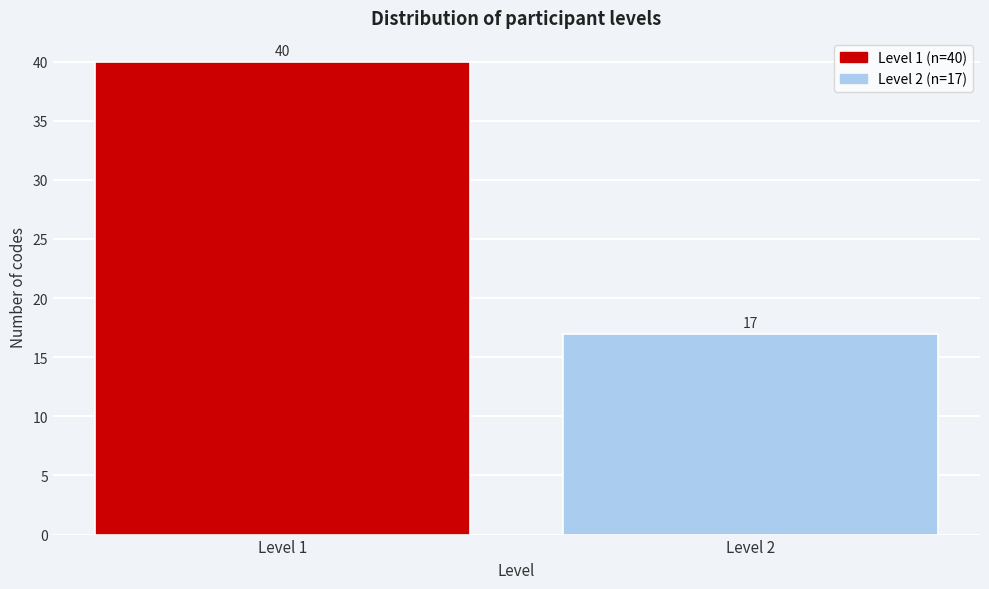

Reading left to right, extract all data points from this chart.

40	17